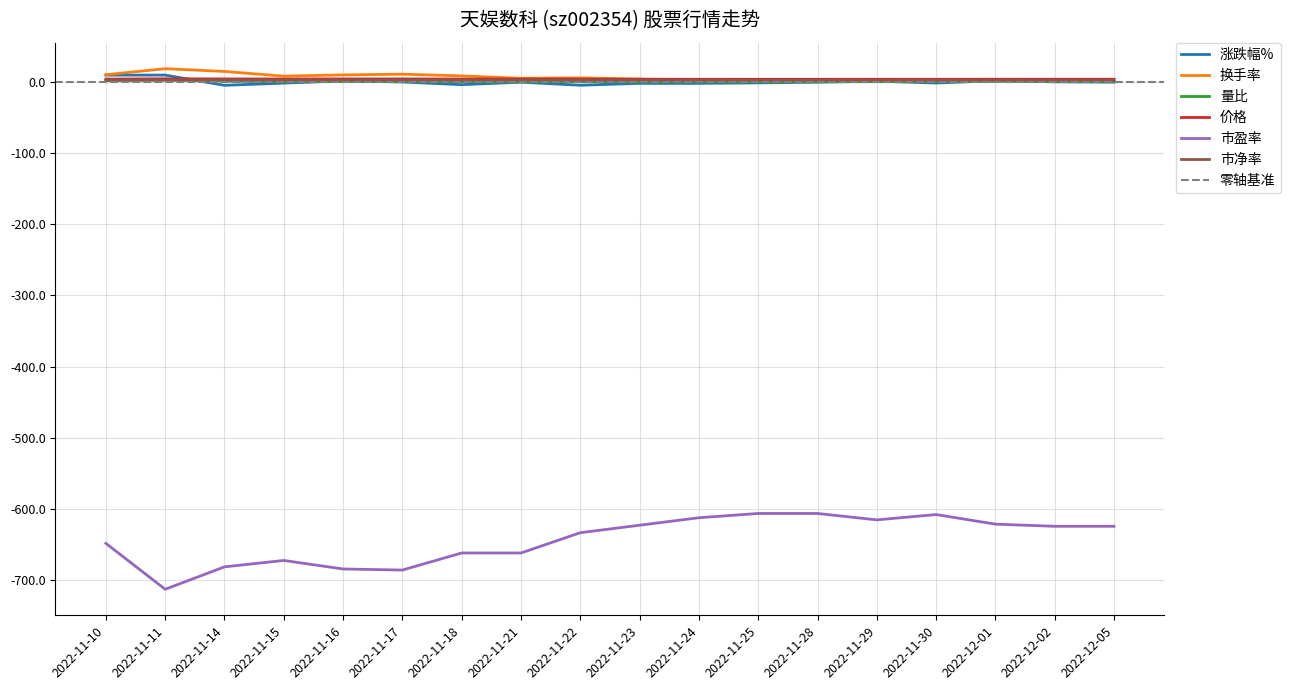

Reading left to right, list all the values displayed in this chart.

涨跌幅%: 2022-11-10=9.9	2022-11-11=9.9	2022-11-14=-4.4	2022-11-15=-1.3	2022-11-16=1.8	2022-11-17=0.2	2022-11-18=-3.5	2022-11-21=0.0	2022-11-22=-4.3	2022-11-23=-1.7	2022-11-24=-1.7	2022-11-25=-1.0	2022-11-28=0.0	2022-11-29=1.5	2022-11-30=-1.2	2022-12-01=2.2	2022-12-02=0.5	2022-12-05=0.0
换手率: 2022-11-10=10.5	2022-11-11=19.0	2022-11-14=15.1	2022-11-15=8.5	2022-11-16=10.2	2022-11-17=11.2	2022-11-18=8.8	2022-11-21=5.4	2022-11-22=6.1	2022-11-23=4.4	2022-11-24=2.7	2022-11-25=2.5	2022-11-28=2.4	2022-11-29=2.5	2022-11-30=2.2	2022-12-01=3.3	2022-12-02=2.7	2022-12-05=2.4
量比: 2022-11-10=2.1	2022-11-11=2.9	2022-11-14=1.6	2022-11-15=0.7	2022-11-16=0.9	2022-11-17=0.9	2022-11-18=0.7	2022-11-21=0.5	2022-11-22=0.7	2022-11-23=0.5	2022-11-24=0.4	2022-11-25=0.5	2022-11-28=0.6	2022-11-29=0.7	2022-11-30=0.8	2022-12-01=1.4	2022-12-02=1.1	2022-12-05=0.9
价格: 2022-11-10=4.3	2022-11-11=4.8	2022-11-14=4.5	2022-11-15=4.5	2022-11-16=4.6	2022-11-17=4.6	2022-11-18=4.4	2022-11-21=4.4	2022-11-22=4.2	2022-11-23=4.2	2022-11-24=4.1	2022-11-25=4.0	2022-11-28=4.0	2022-11-29=4.1	2022-11-30=4.0	2022-12-01=4.1	2022-12-02=4.2	2022-12-05=4.2
市盈率: 2022-11-10=-648.6	2022-11-11=-713.2	2022-11-14=-681.7	2022-11-15=-672.7	2022-11-16=-684.7	2022-11-17=-686.2	2022-11-18=-662.2	2022-11-21=-662.2	2022-11-22=-633.6	2022-11-23=-623.1	2022-11-24=-612.6	2022-11-25=-606.6	2022-11-28=-606.6	2022-11-29=-615.6	2022-11-30=-608.1	2022-12-01=-621.6	2022-12-02=-624.6	2022-12-05=-624.6
市净率: 2022-11-10=2.7	2022-11-11=3.0	2022-11-14=2.9	2022-11-15=2.8	2022-11-16=2.9	2022-11-17=2.9	2022-11-18=2.8	2022-11-21=2.8	2022-11-22=2.7	2022-11-23=2.6	2022-11-24=2.6	2022-11-25=2.6	2022-11-28=2.6	2022-11-29=2.6	2022-11-30=2.6	2022-12-01=2.6	2022-12-02=2.6	2022-12-05=2.6